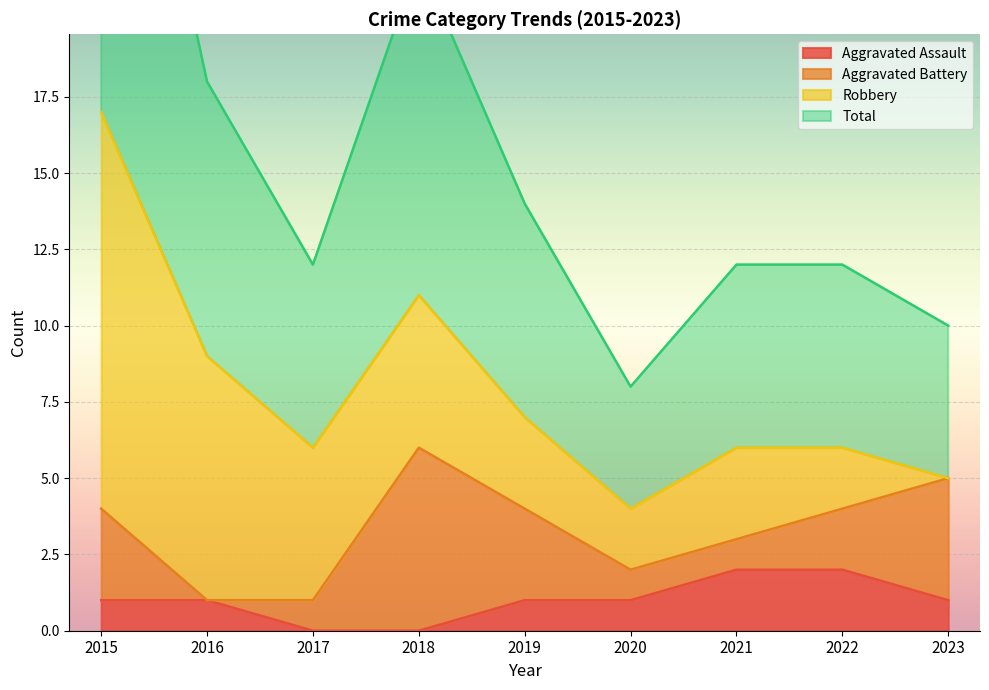

Is the value of Total at 2019 greater than the value of Aggravated Assault at 2015?

Yes